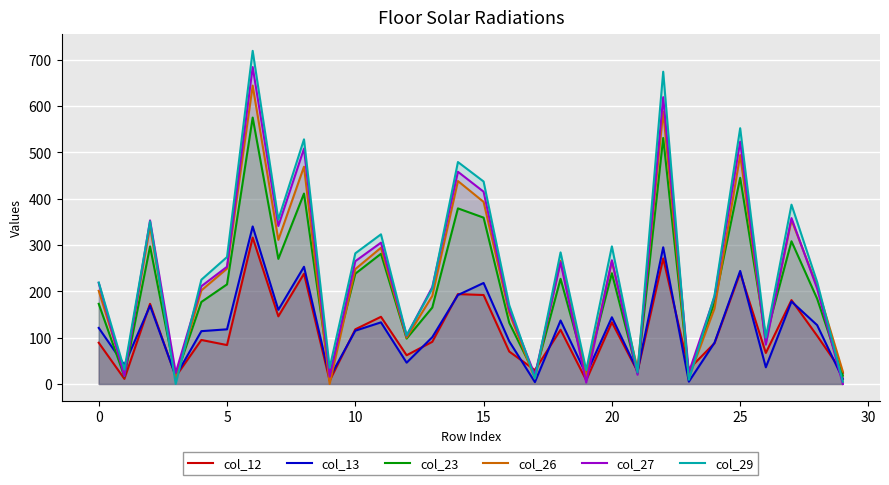

Between 18 and 29, which series saw the biggest shift?

col_29